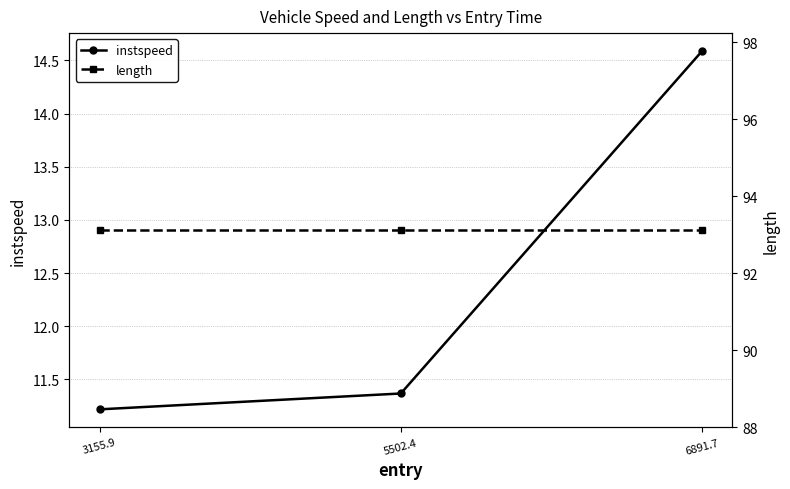

What is the label of the 1st point from the right?

6891.7